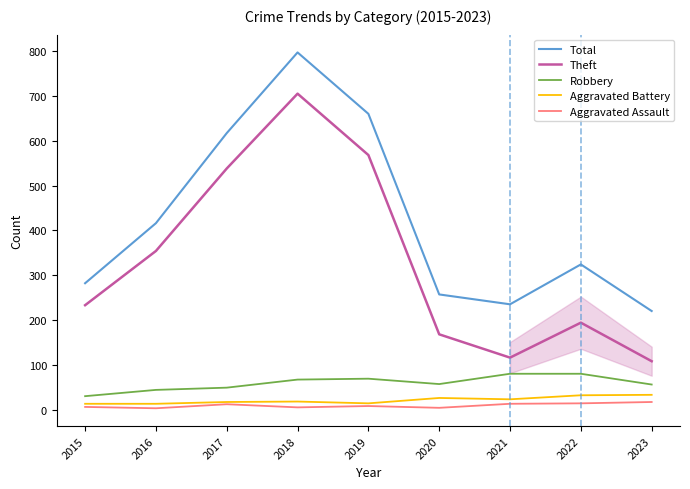

Is the value of Robbery at 2021 greater than the value of Theft at 2018?

No